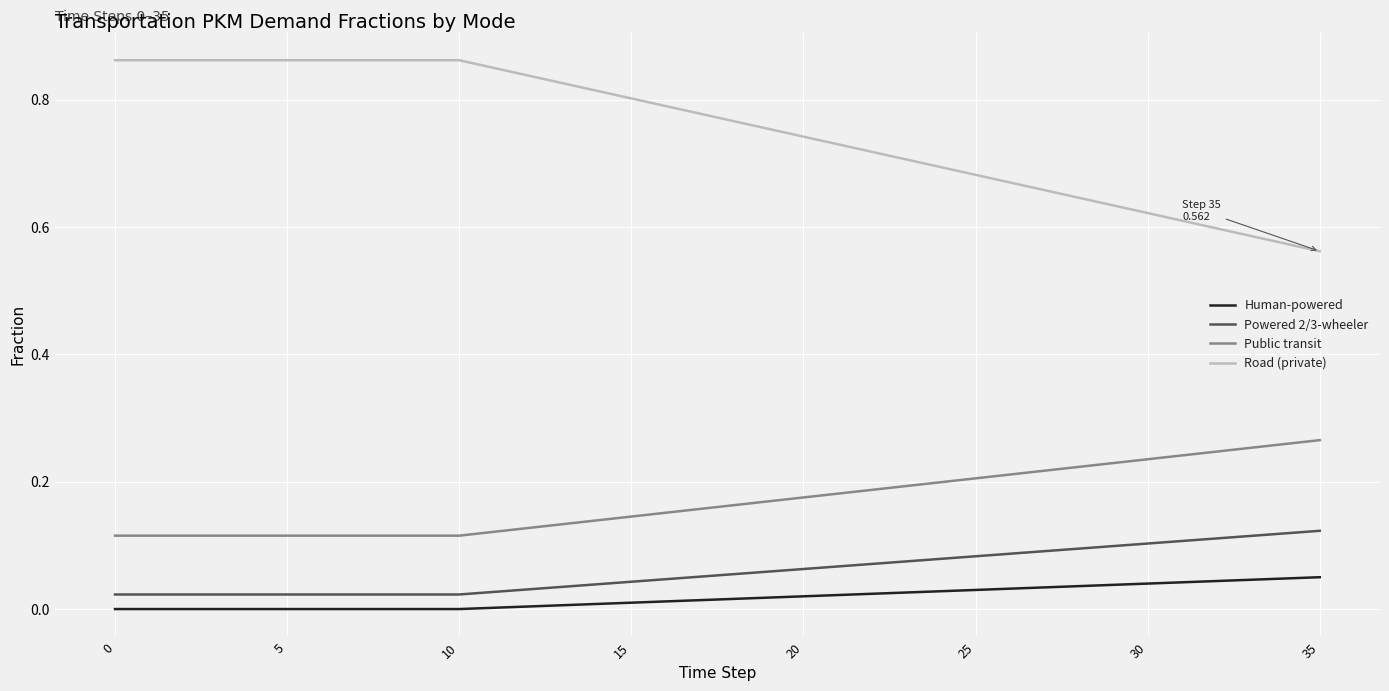

Is this an area chart (filled region under the line)?

No